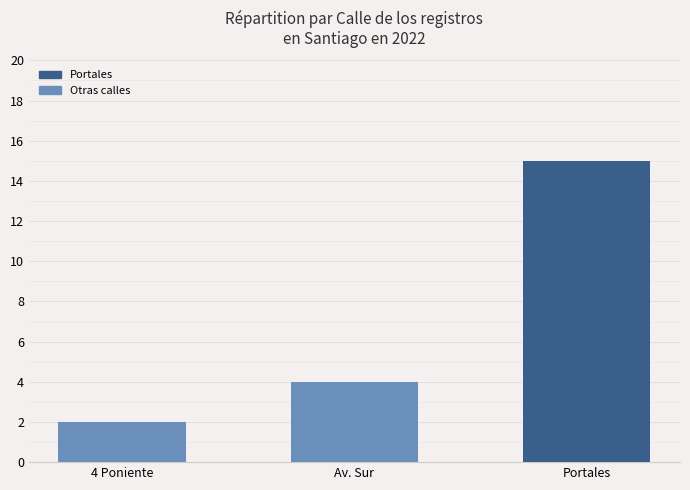

Reading left to right, extract all data points from this chart.

2	4	15